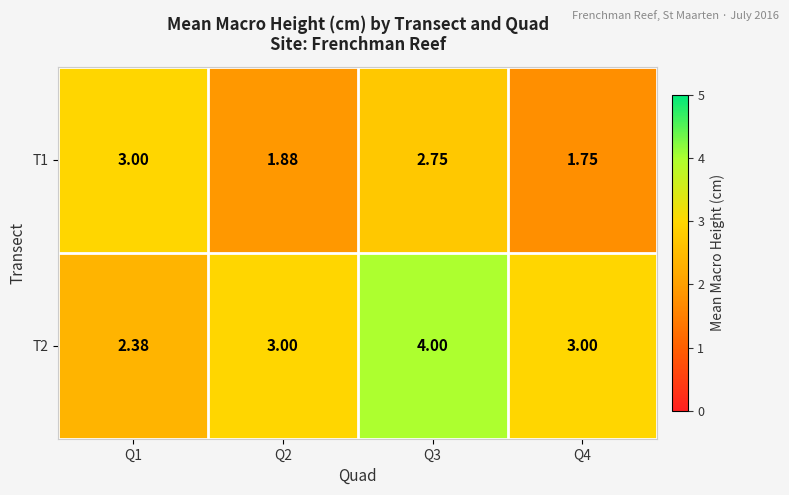

Is the value of T2 at Q4 greater than the value of T1 at Q2?

Yes